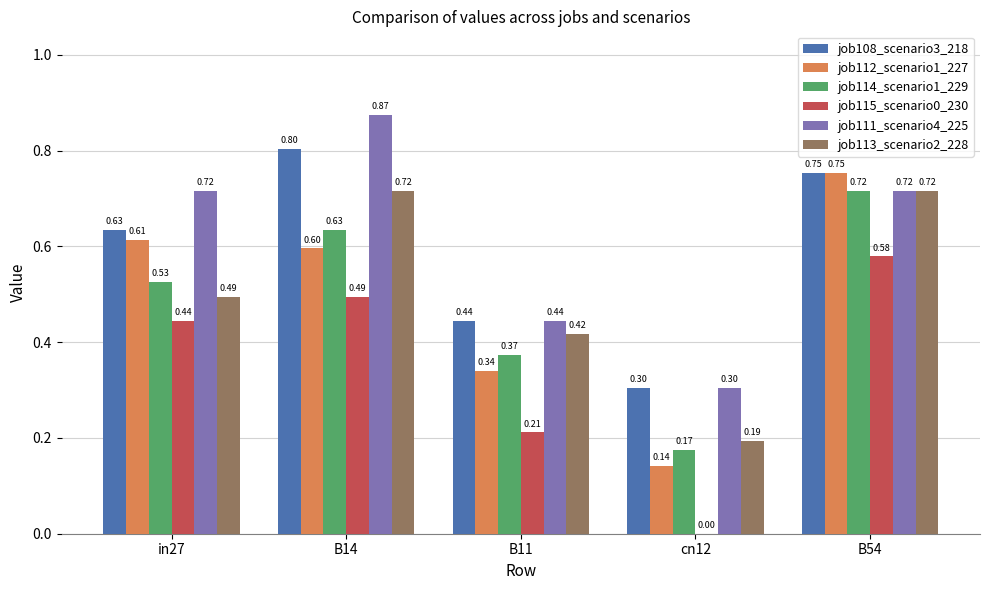

What is the sum of all job113_scenario2_228 values?

2.5